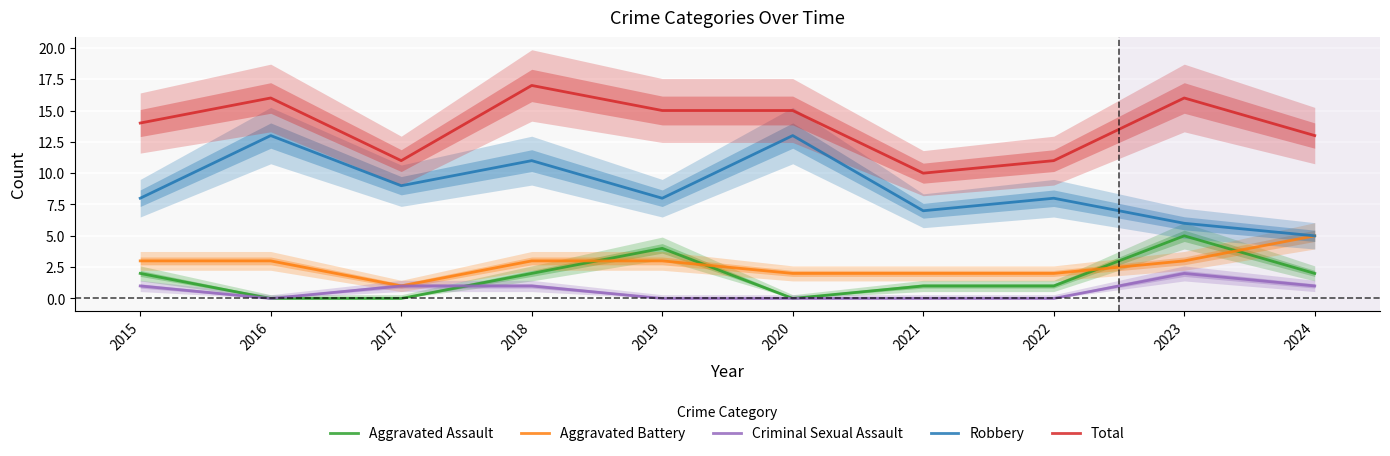

True or false: Aggravated Battery has more than 0 points higher than both neighbors.

False